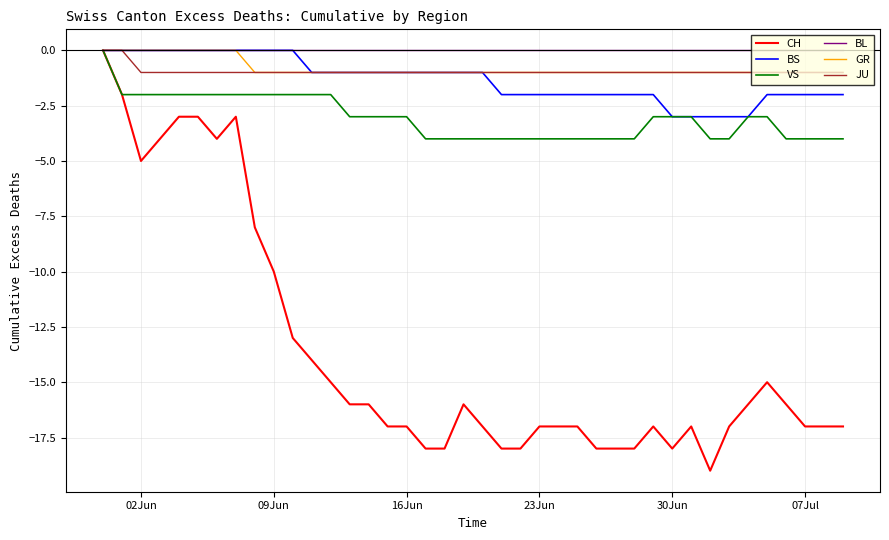

What is the difference between the maximum and minimum values in the VS series?

4